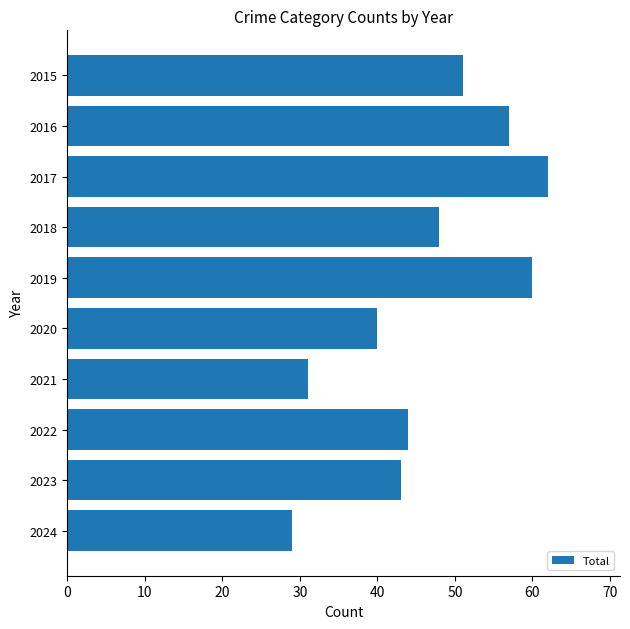

What is the difference between the values at 2018 and 2023?

5